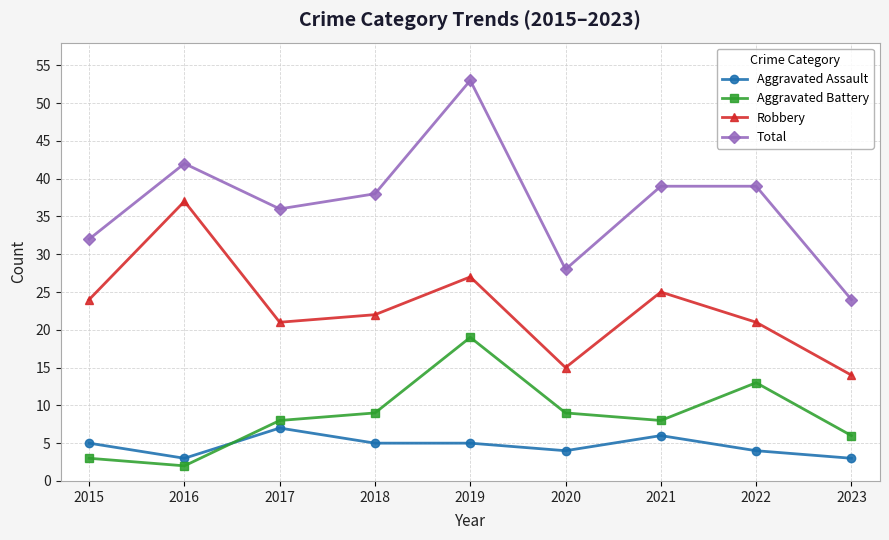

Which series has the largest total across all categories?

Total